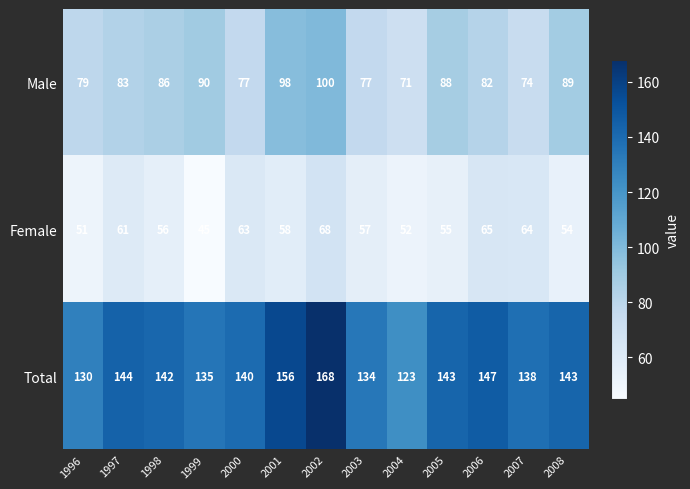

What is the average value of the Female series?

58